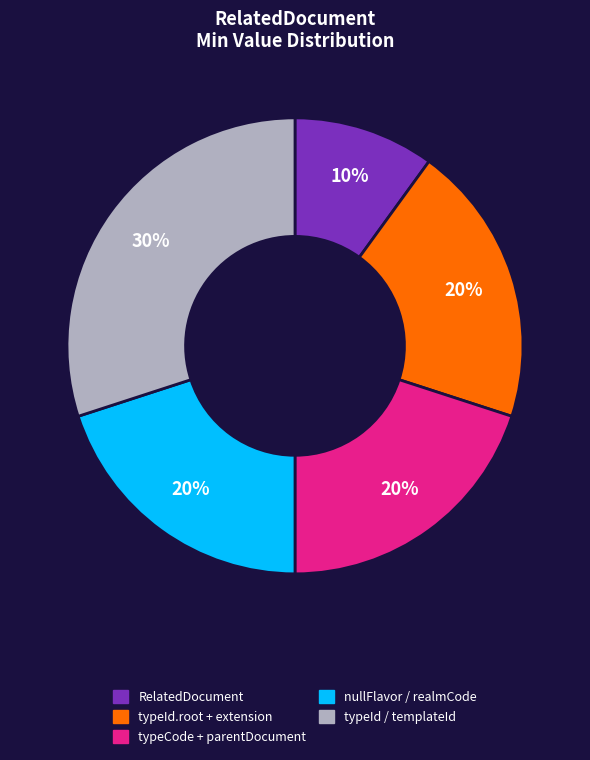

Is there a majority slice in this chart?

No